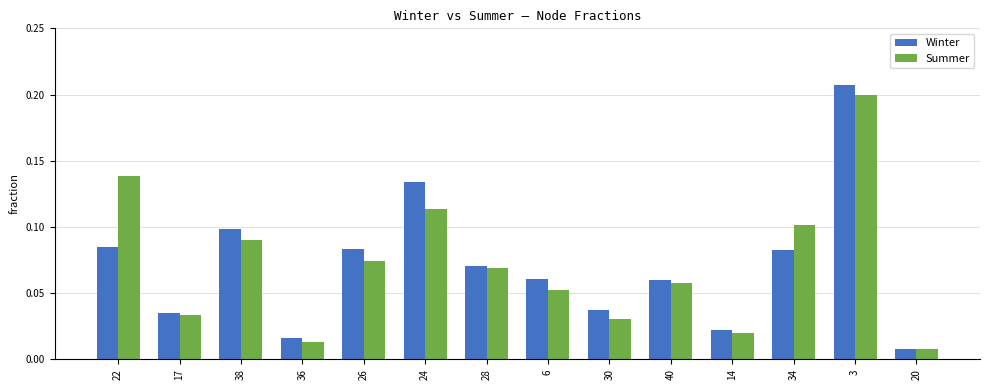

At 38, list the series in order from largest to smallest.

Winter, Summer